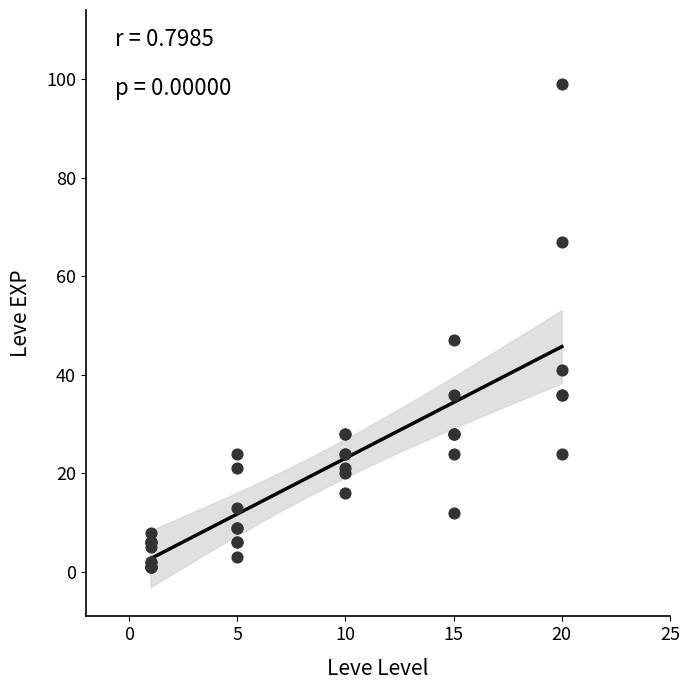

What Y value in the scatter plot is closest to 50?

47